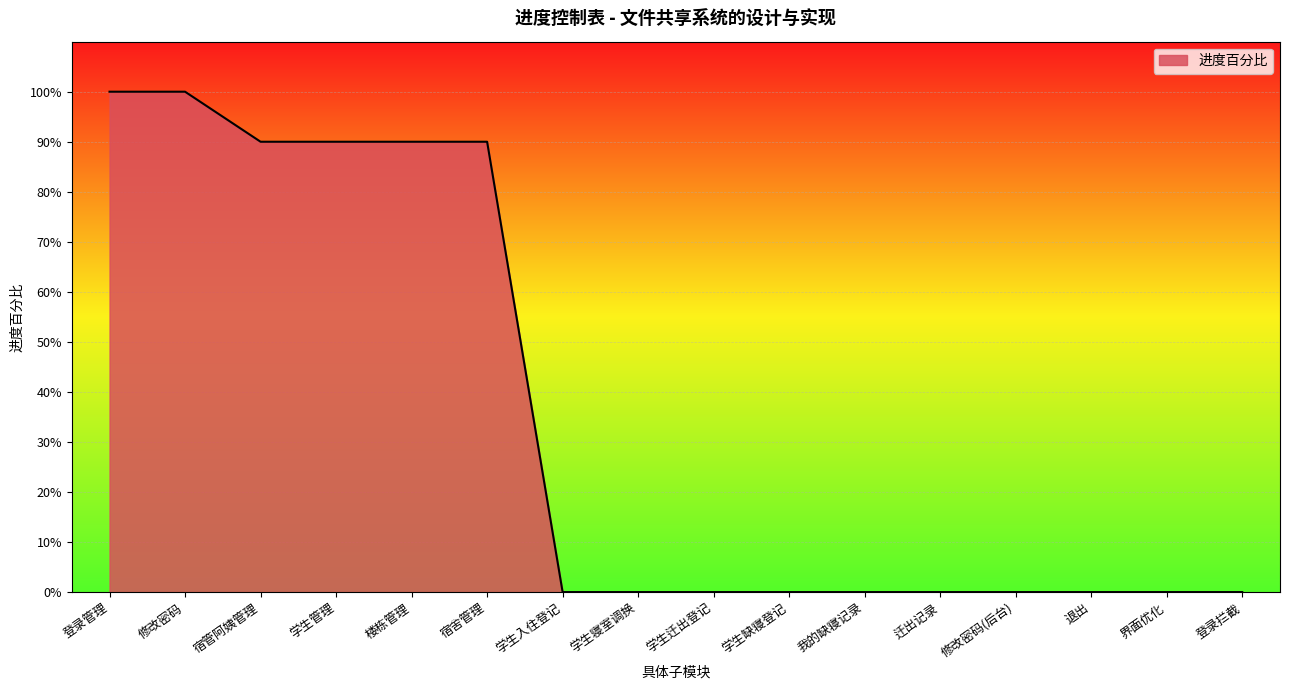

Does the chart display data point markers on the line(s)?

No